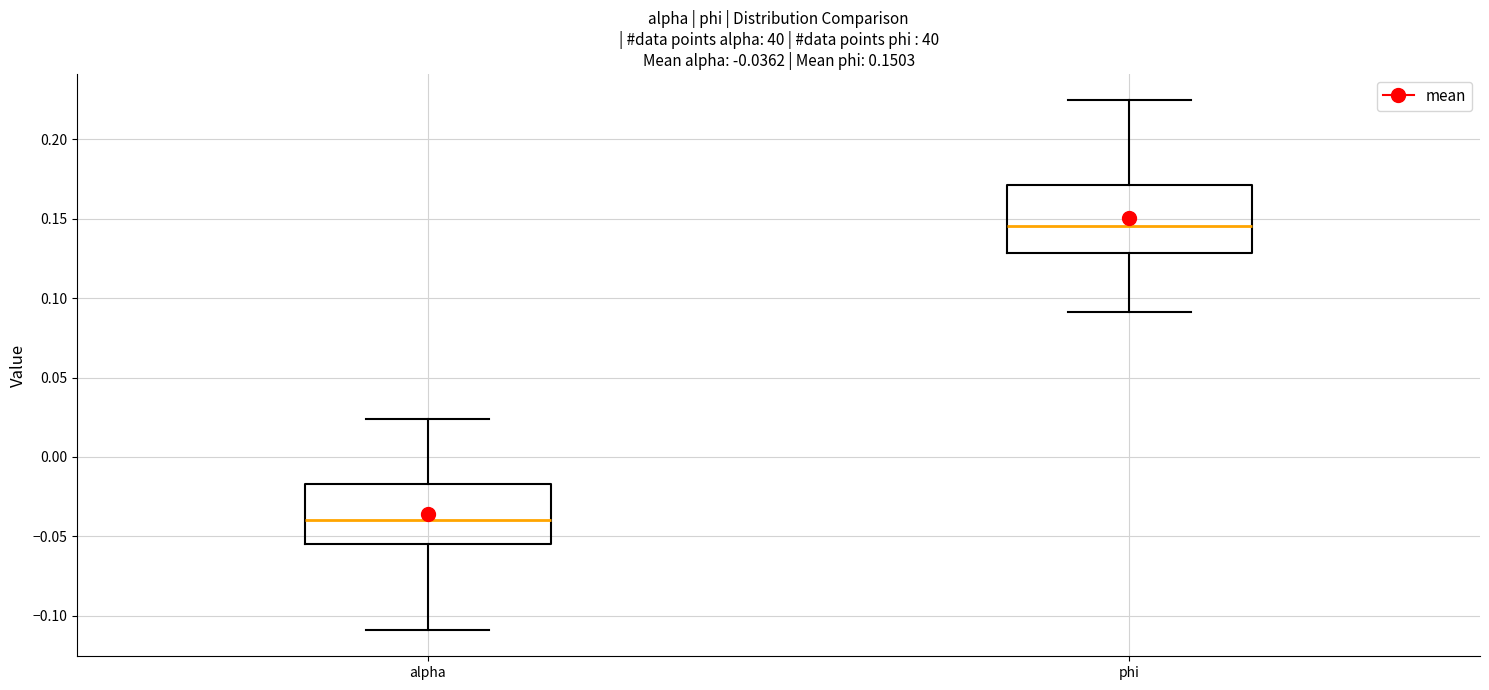

Which box has the highest median line?

phi